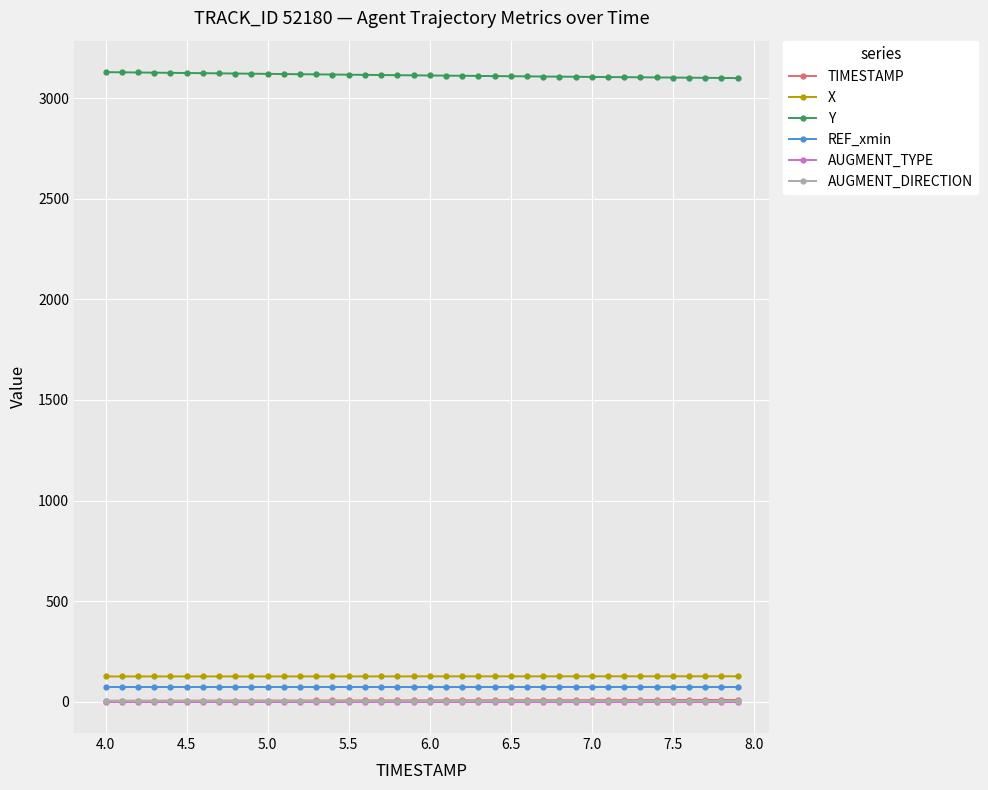

What is the maximum value shown in the chart?

3130.6